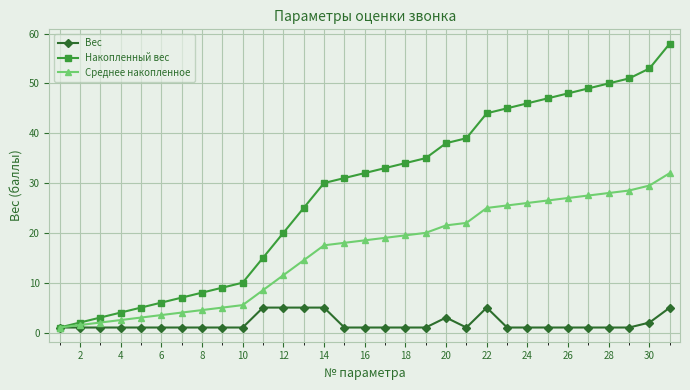

What is the value of the Накопленный вес point at the 9th from the left?

9.0